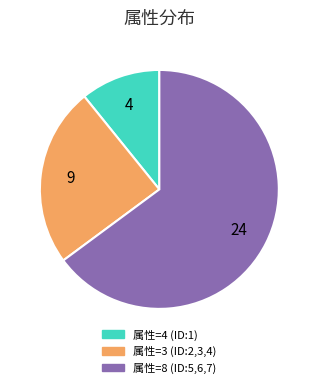

Is there a majority slice in this chart?

Yes